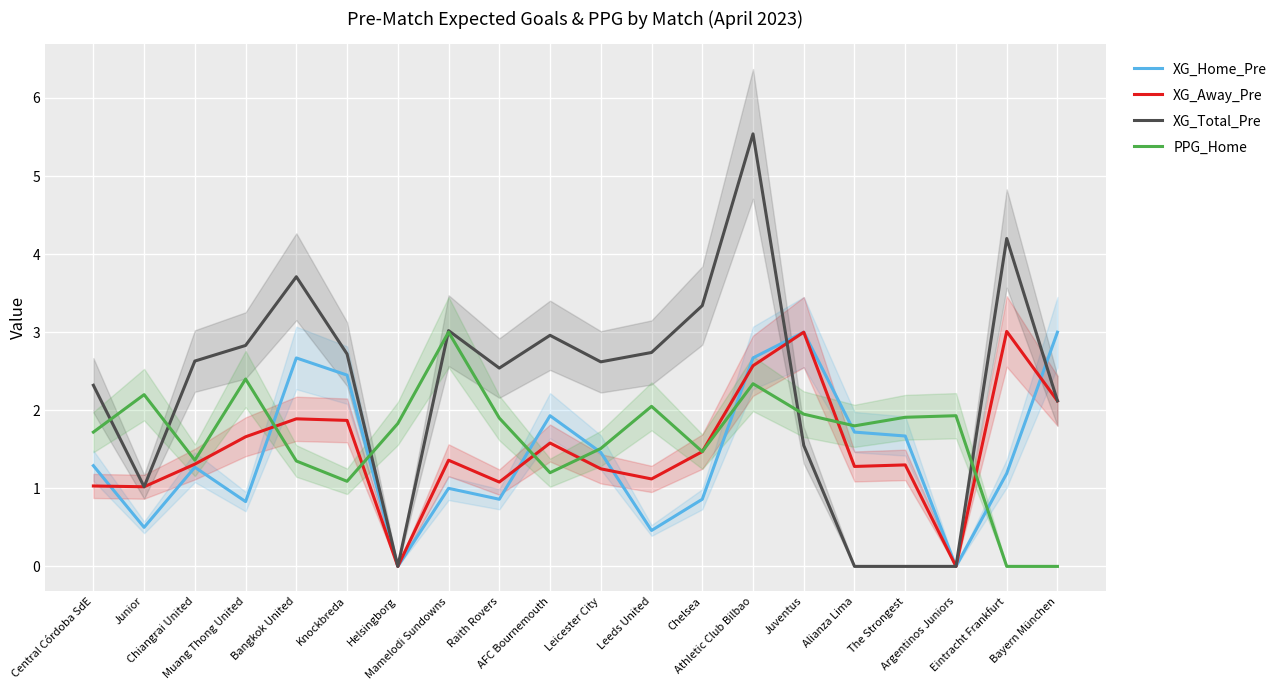

Which series ends up on top after the final intersection of XG_Total_Pre and XG_Away_Pre?

XG_Away_Pre